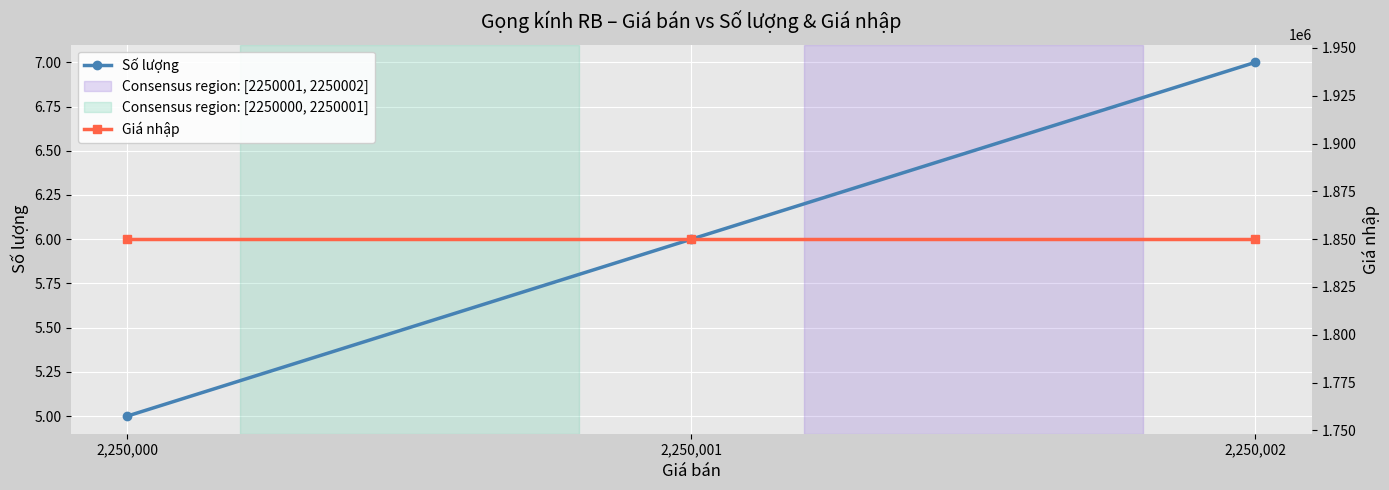

At how many categories does at least one series exceed 1101596?

3